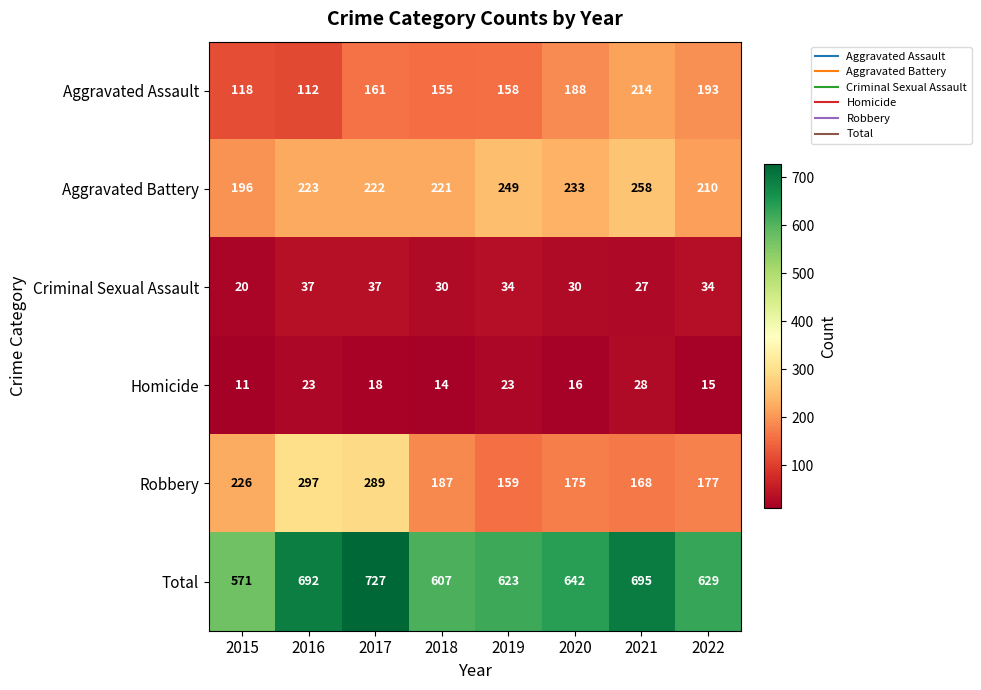

How many data points does each series have?

8